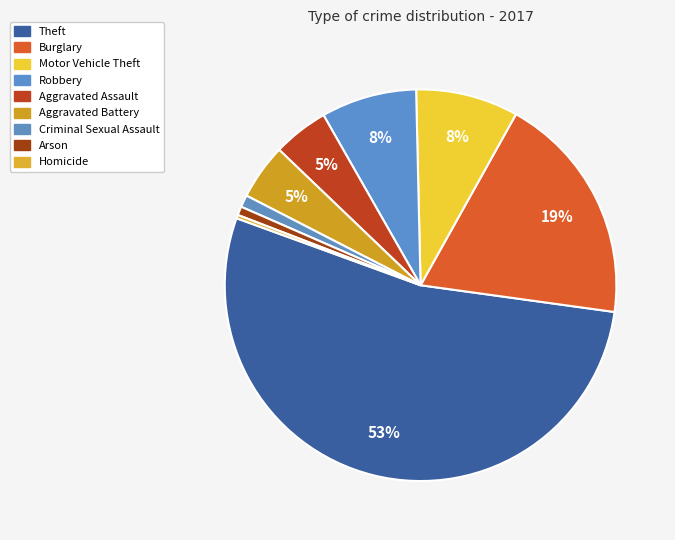

To the nearest percent, what is the difference between the largest and smallest slice percentages?

53%